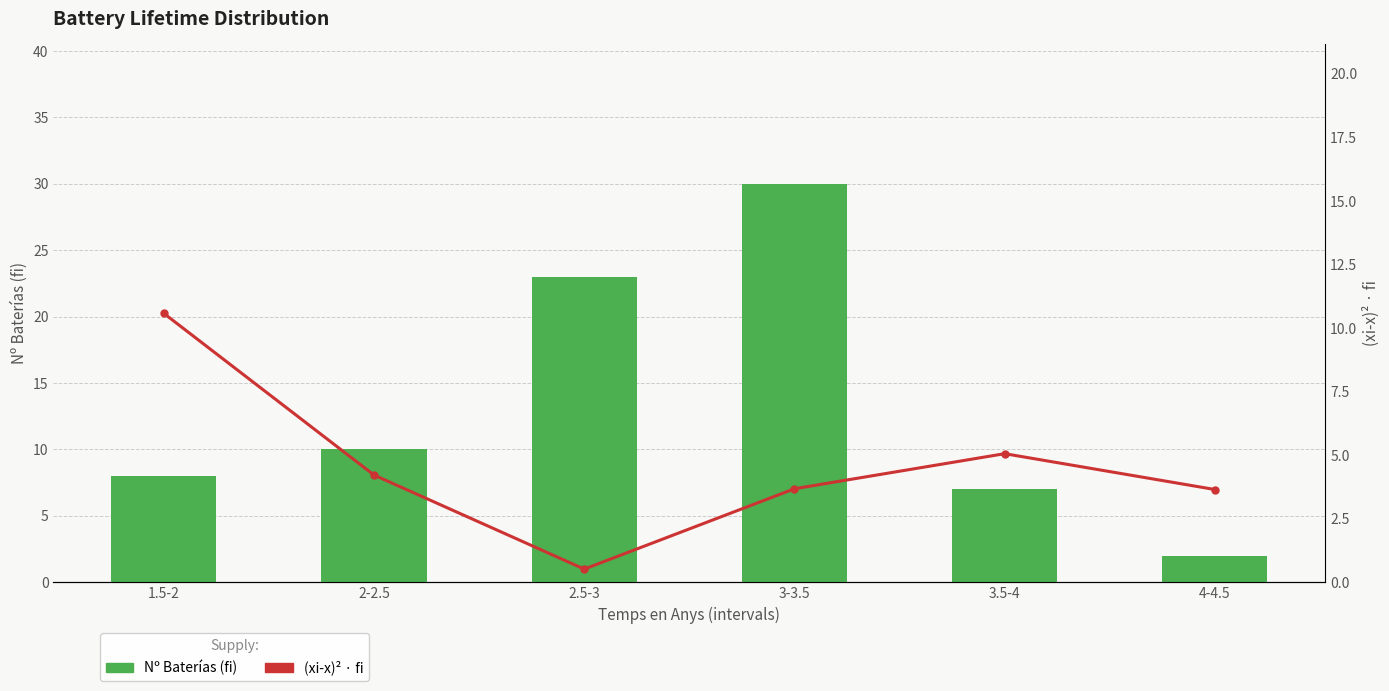

Which series has the widest spread of values?

Nº Baterías (fi)